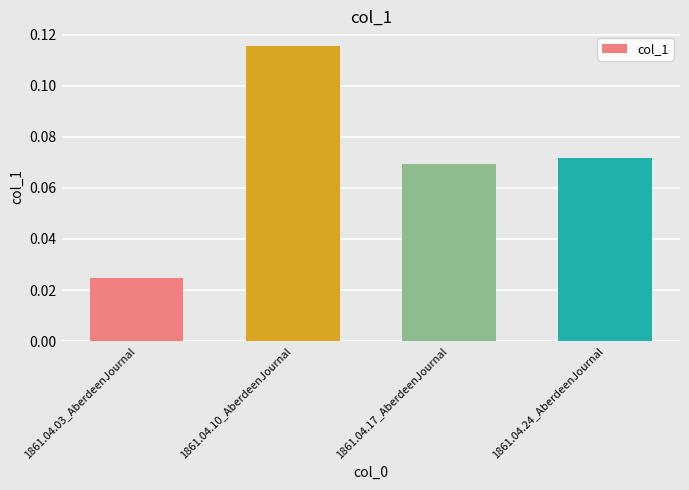

Which has a higher value, 1861.04.03_AberdeenJournal or 1861.04.24_AberdeenJournal?

1861.04.24_AberdeenJournal